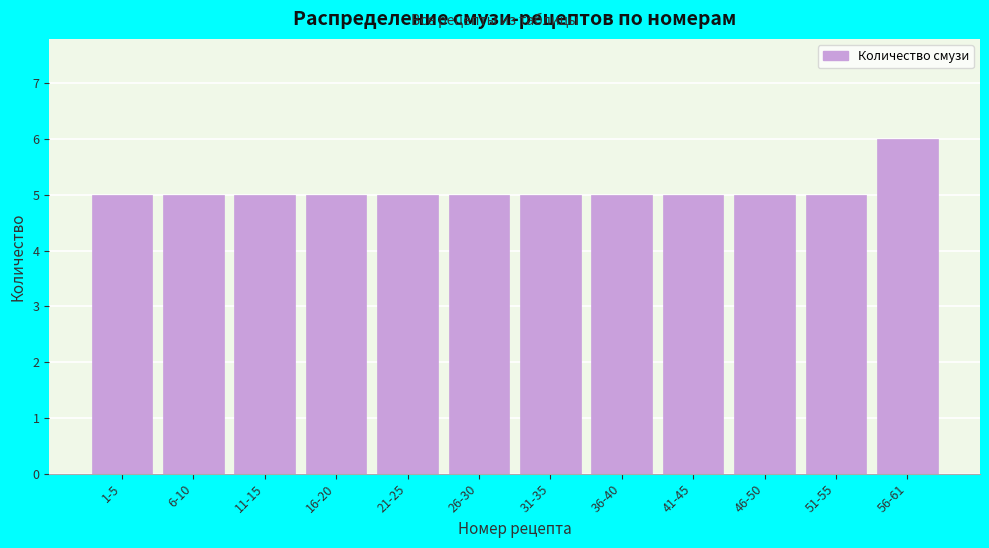

Reading left to right, transcribe all the data shown in this chart.

5	5	5	5	5	5	5	5	5	5	5	6